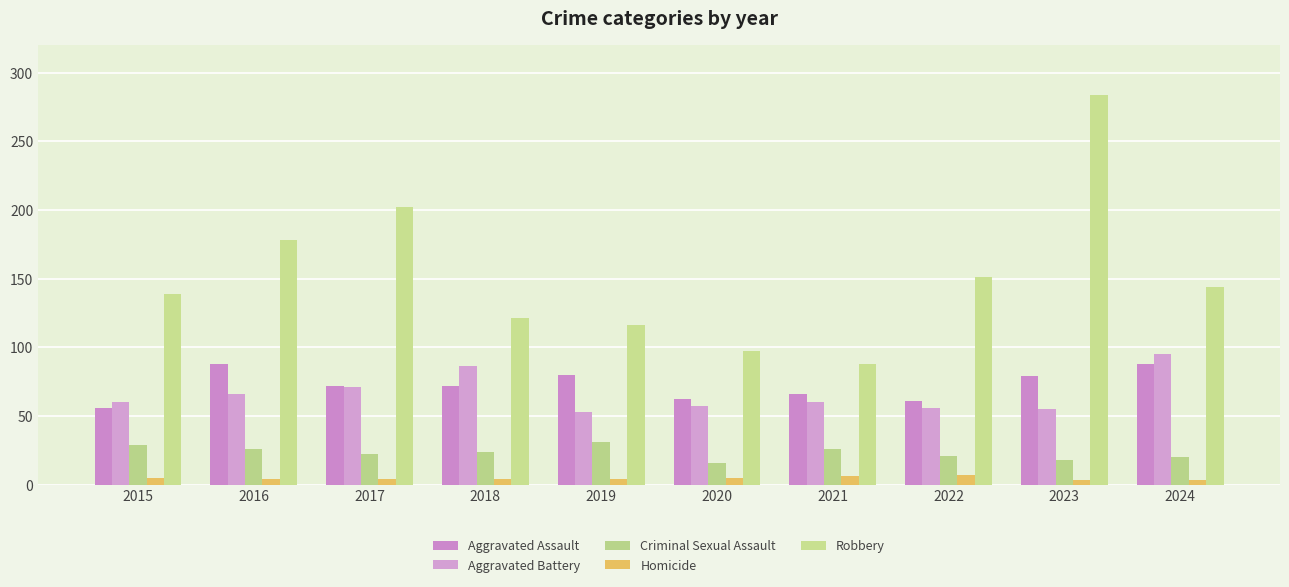

What is the value of the Homicide bar at the 9th from the left?

3